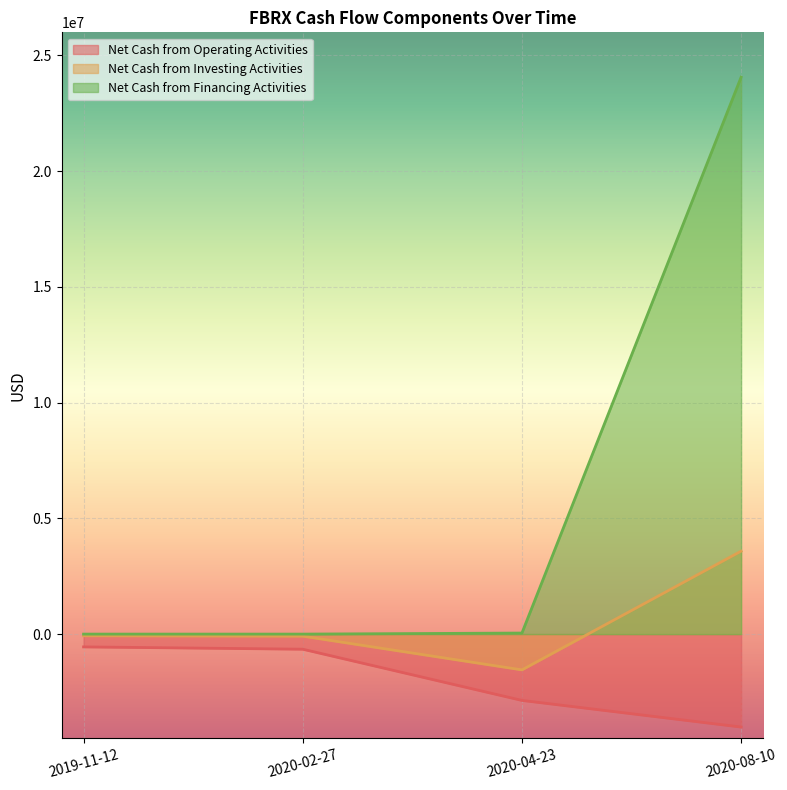

What is the spread (max minus min) of values at 2020-02-27?

653000.0